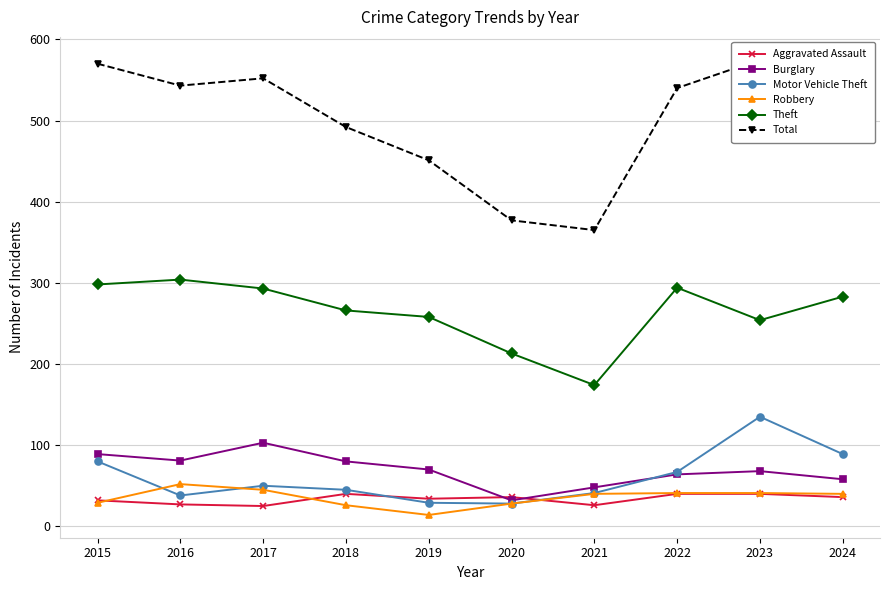

At which category is the sum across all series the highest?

2023